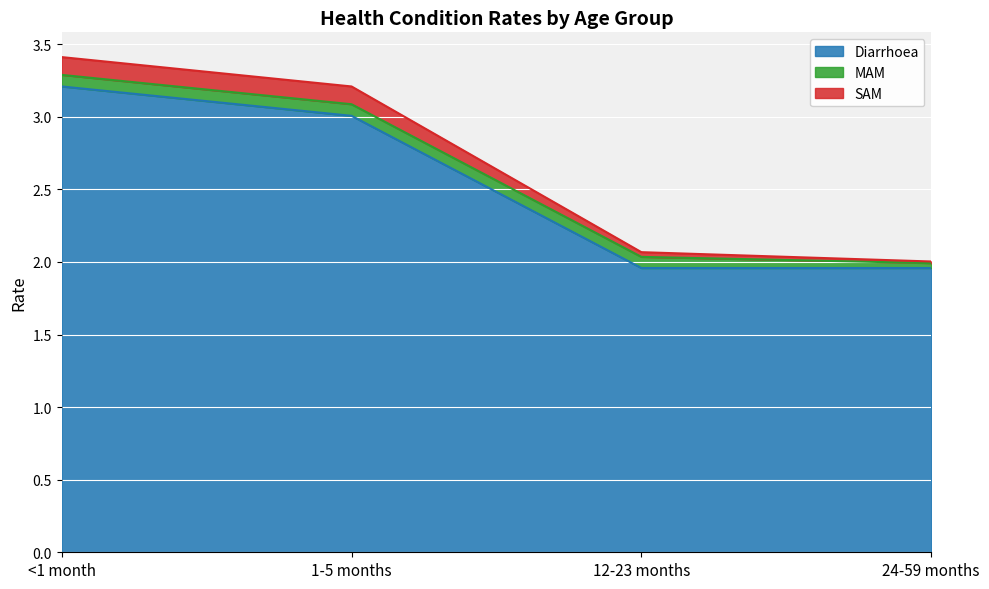

True or false: Diarrhoea has more than 2 points higher than both neighbors.

False